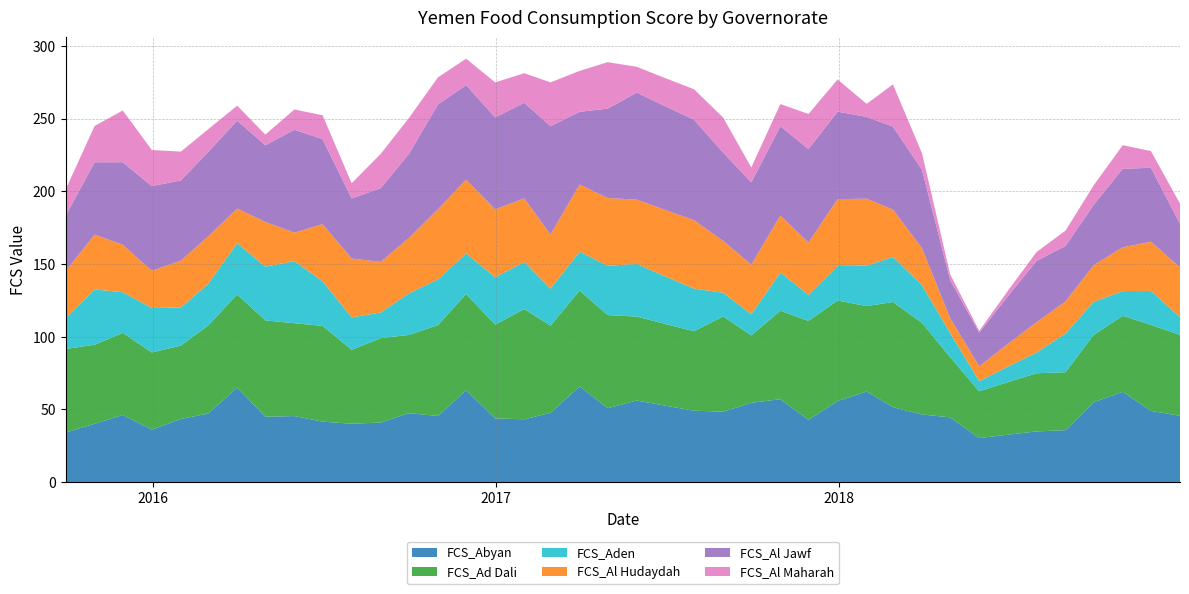

Reading left to right, transcribe all the data shown in this chart.

FCS_Abyan: 34.1	40.1	46.2	36.1	43.4	47.1	65.0	45.0	45.4	41.6	40.2	41.0	47.4	45.5	63.2	43.8	43.2	47.6	65.9	50.8	56.1	52.6	49.1	48.5	54.6	57.0	42.8	55.7	62.3	51.5	46.5	44.5	30.3	32.6	34.9	35.7	55.0	62.1	49.0	45.6
FCS_Ad Dali: 57.4	54.3	56.4	53.0	50.4	60.5	64.0	66.2	63.8	65.8	50.9	58.0	53.8	62.5	66.1	64.5	75.8	60.0	65.9	64.0	57.7	56.2	54.6	65.5	46.3	60.8	68.0	69.2	58.7	72.3	63.0	41.4	32.1	36.1	40.0	39.8	46.3	52.2	59.1	55.6
FCS_Aden: 21.2	38.0	27.9	30.6	26.2	28.7	35.2	36.9	42.7	30.6	22.3	17.7	28.6	31.4	27.8	32.6	32.3	25.4	26.7	33.9	36.2	32.8	29.3	16.3	14.6	26.2	18.0	23.7	27.9	31.0	25.9	16.6	7.0	10.6	14.2	26.6	22.7	17.0	23.4	12.1
FCS_Al Hudaydah: 32.3	37.7	32.6	25.5	32.2	32.5	23.9	30.7	19.6	39.3	40.5	34.8	38.1	48.2	50.8	46.7	43.7	37.3	46.2	46.5	44.2	45.6	47.0	35.6	34.1	39.2	36.0	46.0	46.0	32.5	25.4	10.2	10.2	15.5	20.8	22.0	25.2	30.1	33.8	34.4
FCS_Al Jawf: 38.0	49.7	56.7	58.2	55.2	58.1	60.4	52.7	70.7	58.5	41.3	50.7	57.8	72.0	65.0	63.2	65.8	74.5	50.0	61.5	73.6	71.3	69.1	60.8	56.5	61.4	64.2	60.1	56.3	57.1	54.0	26.3	23.1	32.6	42.1	38.2	41.5	54.0	50.9	29.9
FCS_Al Maharah: 18.0	25.0	35.6	24.8	19.8	15.7	10.3	7.3	13.9	16.4	10.4	23.6	24.6	18.6	18.2	24.1	20.3	30.1	28.1	32.0	17.7	19.3	20.9	24.1	10.2	15.2	24.2	22.1	8.9	29.0	11.4	3.9	1.2	3.7	6.2	10.6	13.4	16.2	11.5	13.9